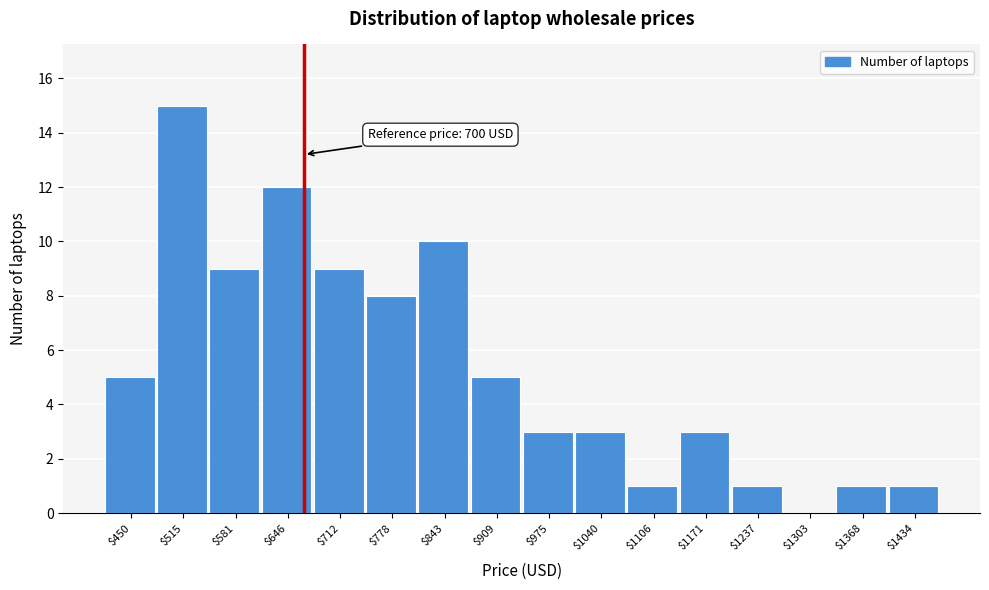

What is the sum of all values?

86